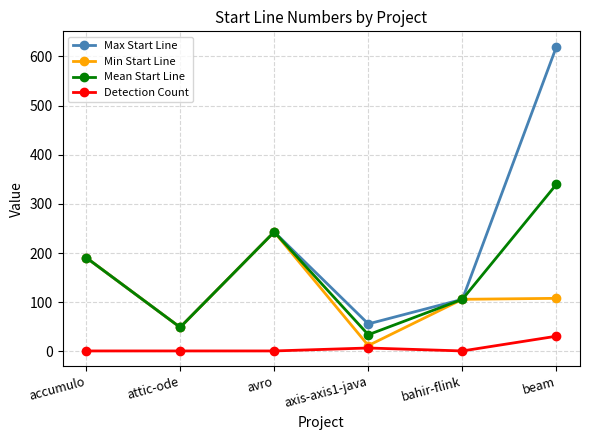

What is the difference between the Min Start Line values at accumulo and bahir-flink?

85